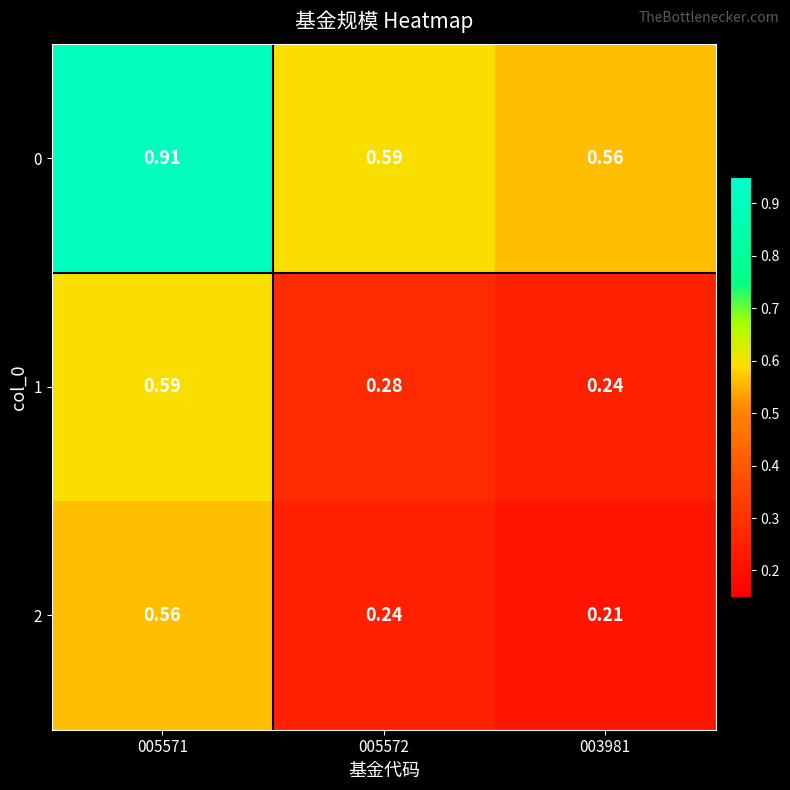

Is the value of 2 at 003981 greater than the value of 0 at 003981?

No